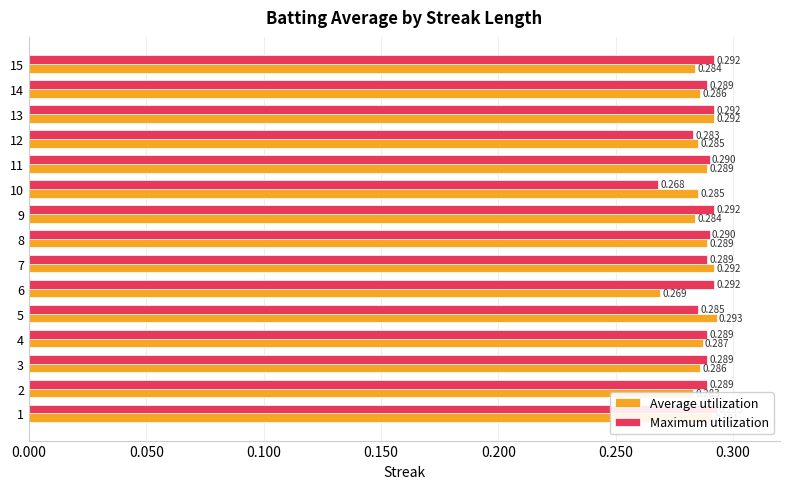

What position from the right is 13?

2